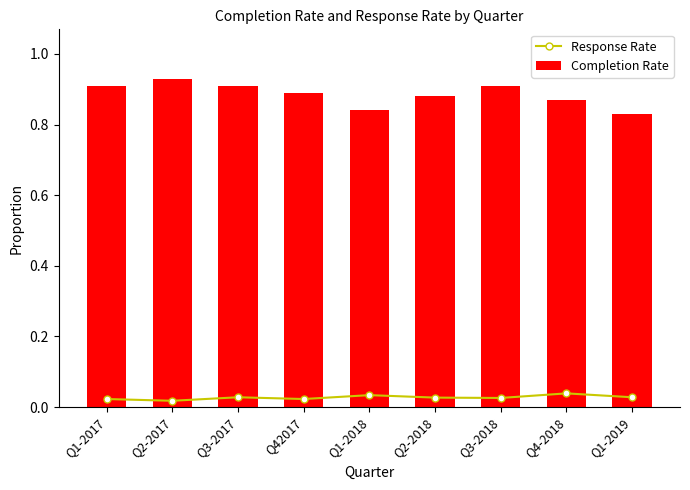

At Q1-2017, list the series in order from smallest to largest.

Response Rate, Completion Rate